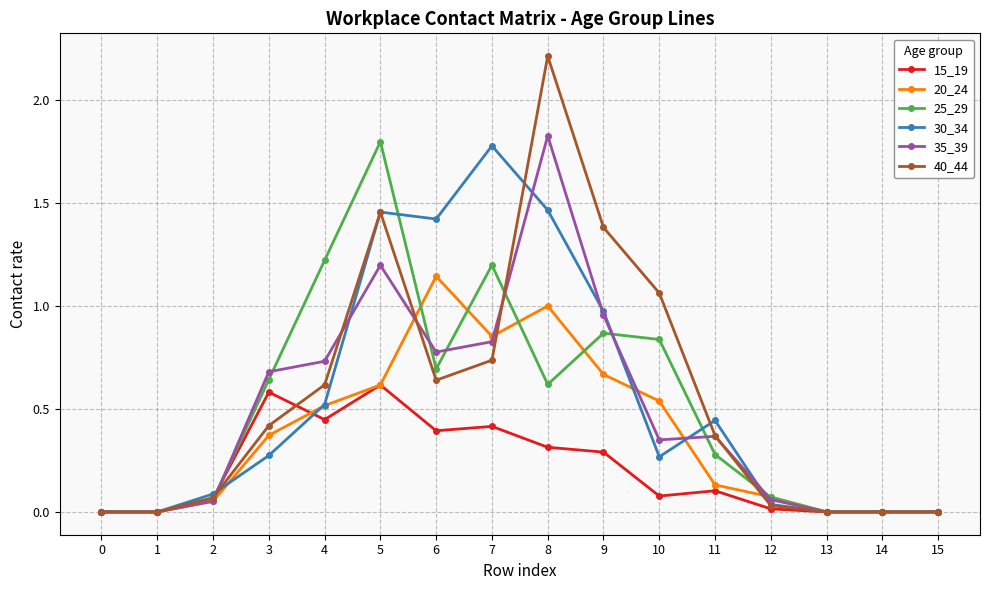

At which category is the sum across all series the highest?

8